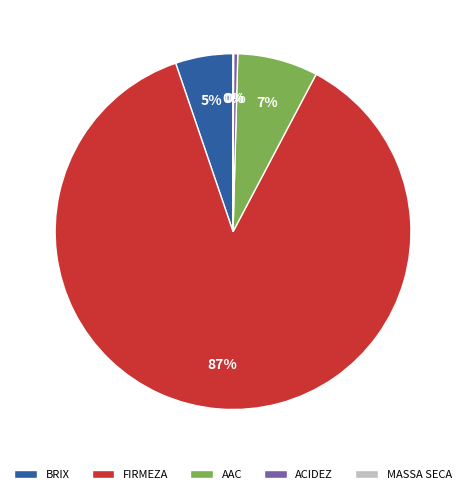

To the nearest percent, what is the difference between the AAC and BRIX slice percentages?

2%